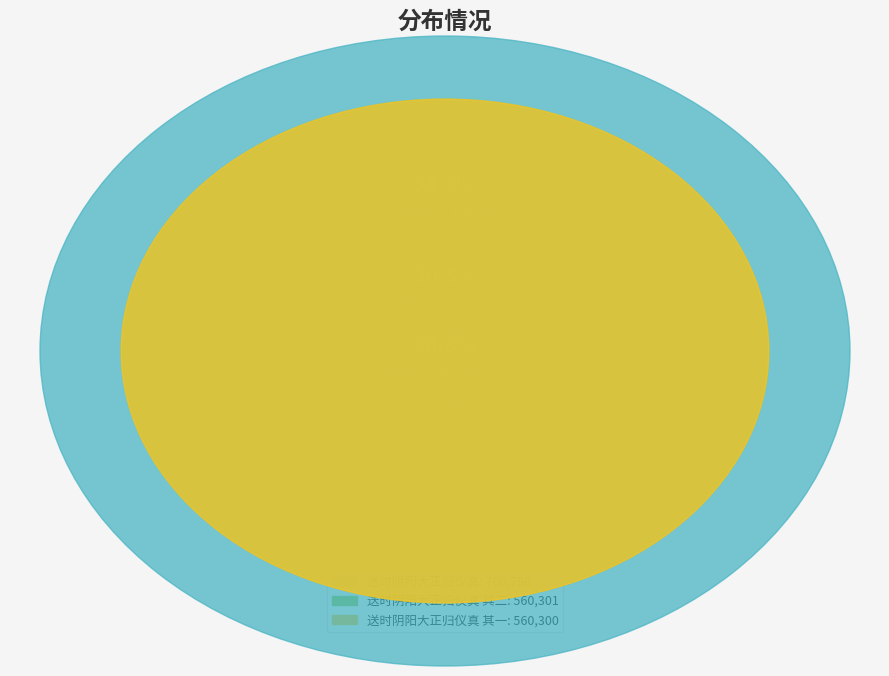

How many slices are in this pie chart?

3